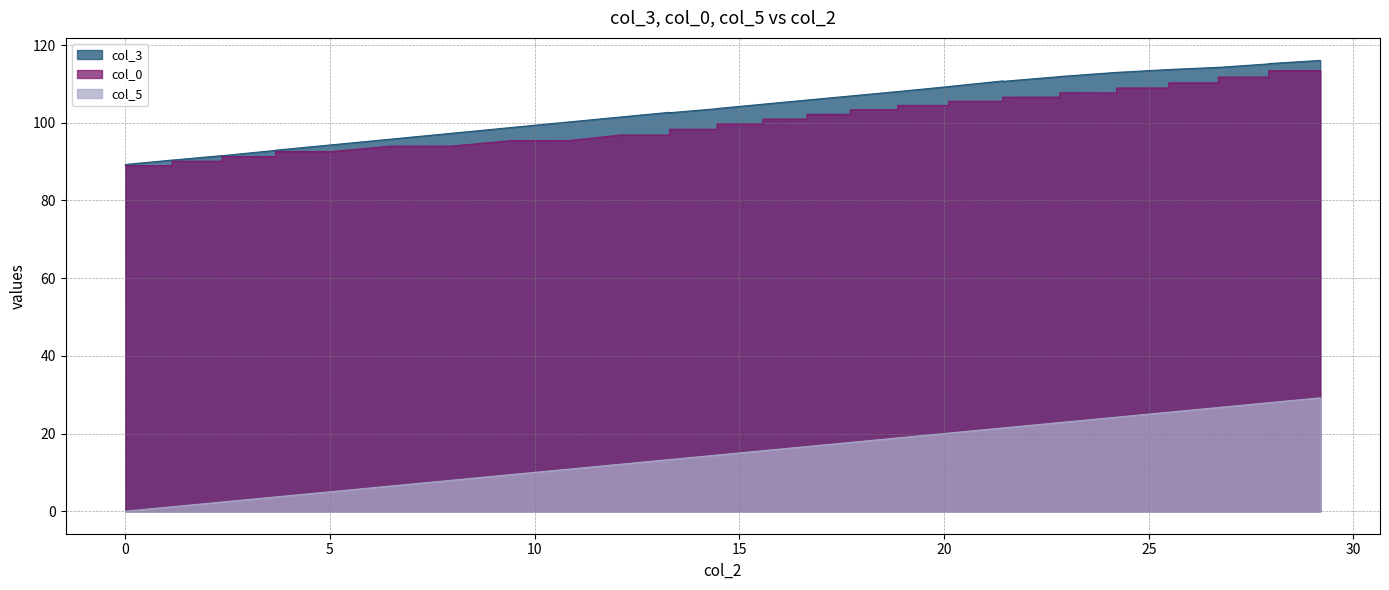

How many positive values does the col_5 series have?

39